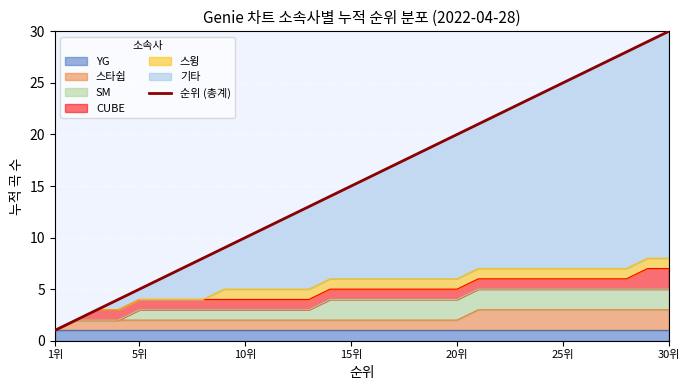

What is the average value?

16